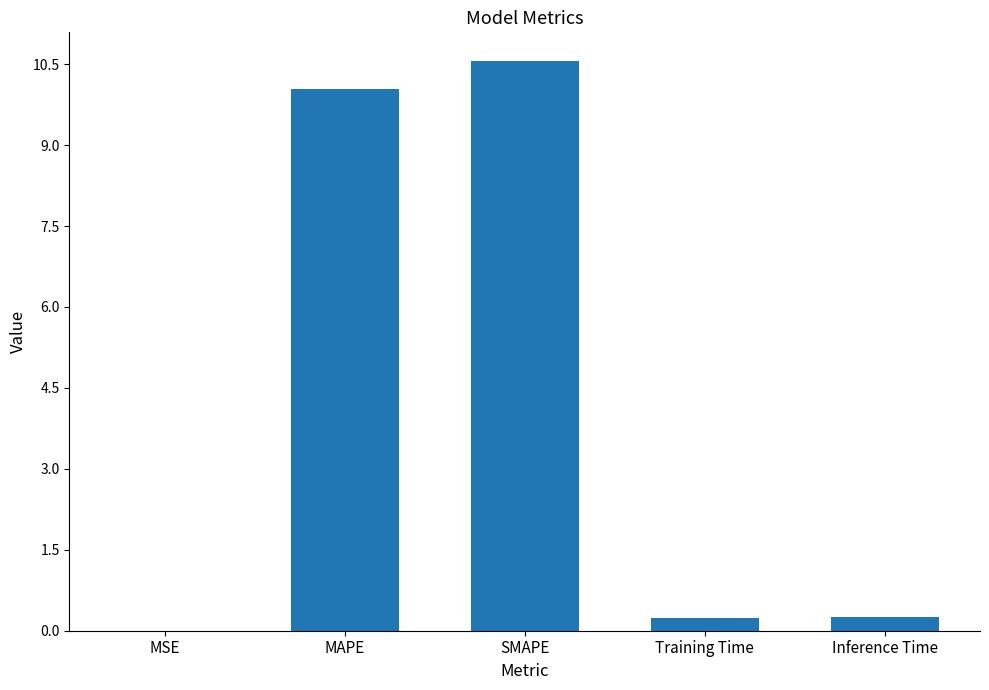

The value at MAPE is 10.0. True or false?

True